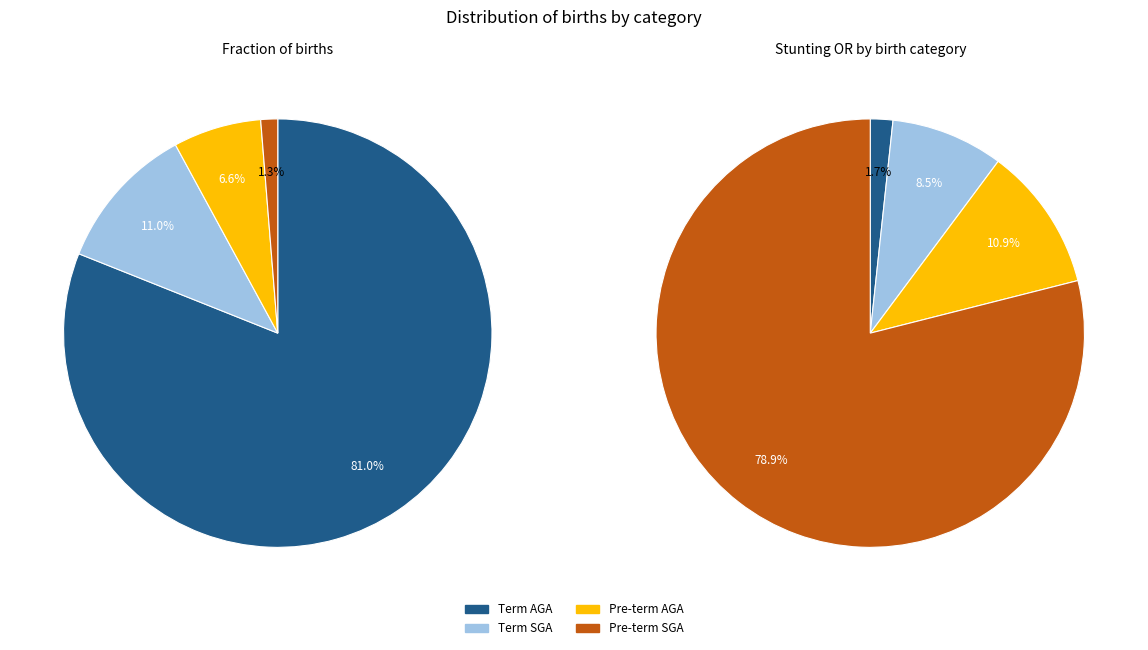

Which category has the smallest portion of the pie?

Pre-term SGA